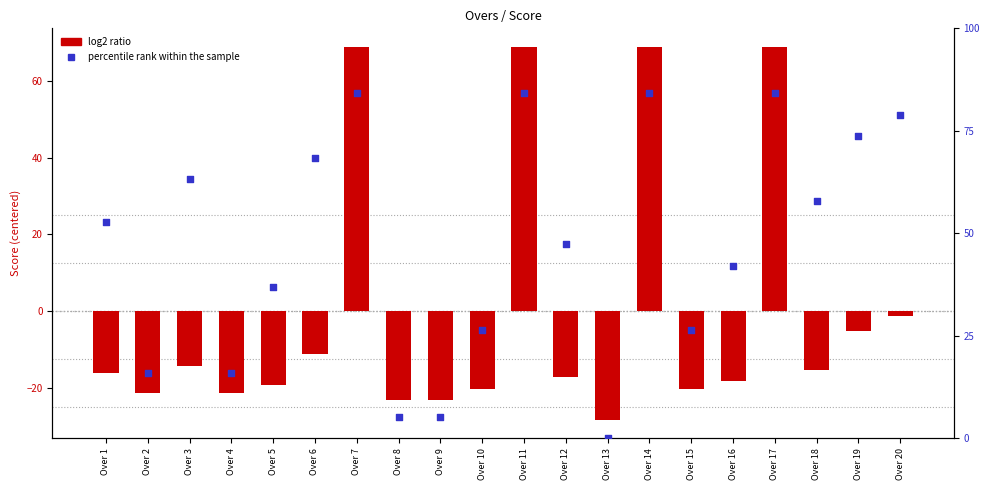

Which series reaches the maximum Y coordinate?

percentile rank within the sample